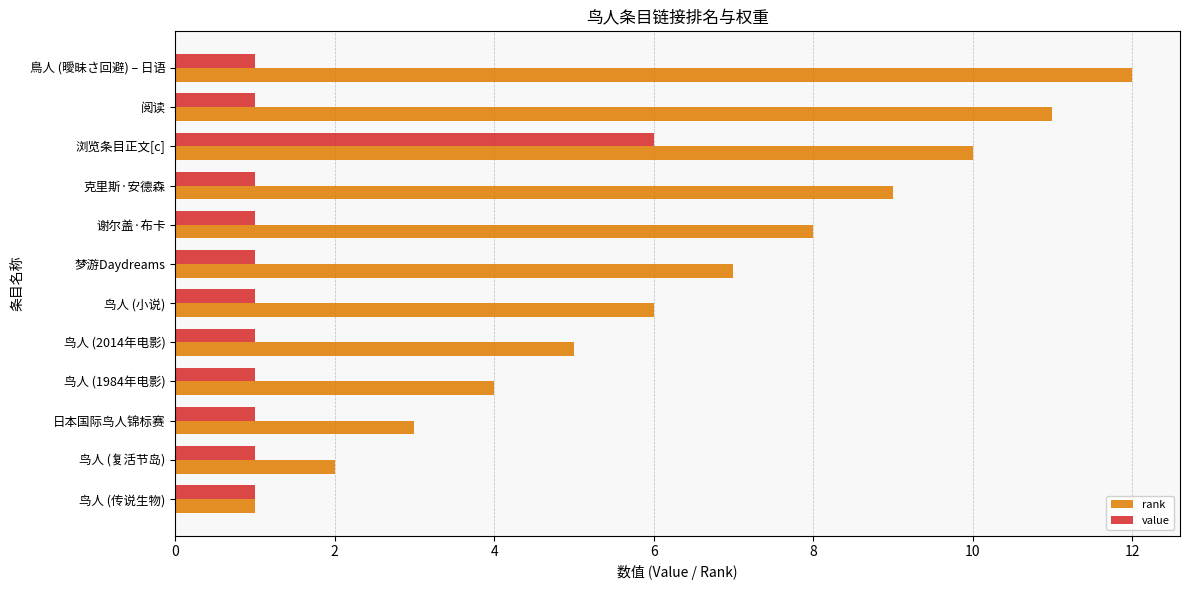

Which series changed the most between 鸟人 (2014年电影) and 鳥人 (曖昧さ回避) – 日语?

rank